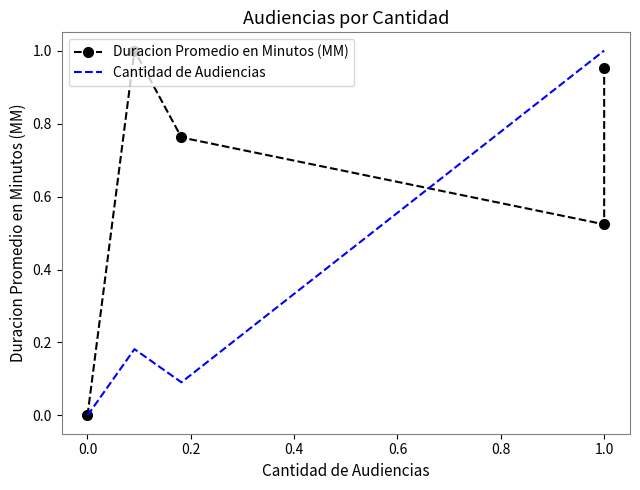

What is the average value of the Cantidad de Audiencias series?

0.5